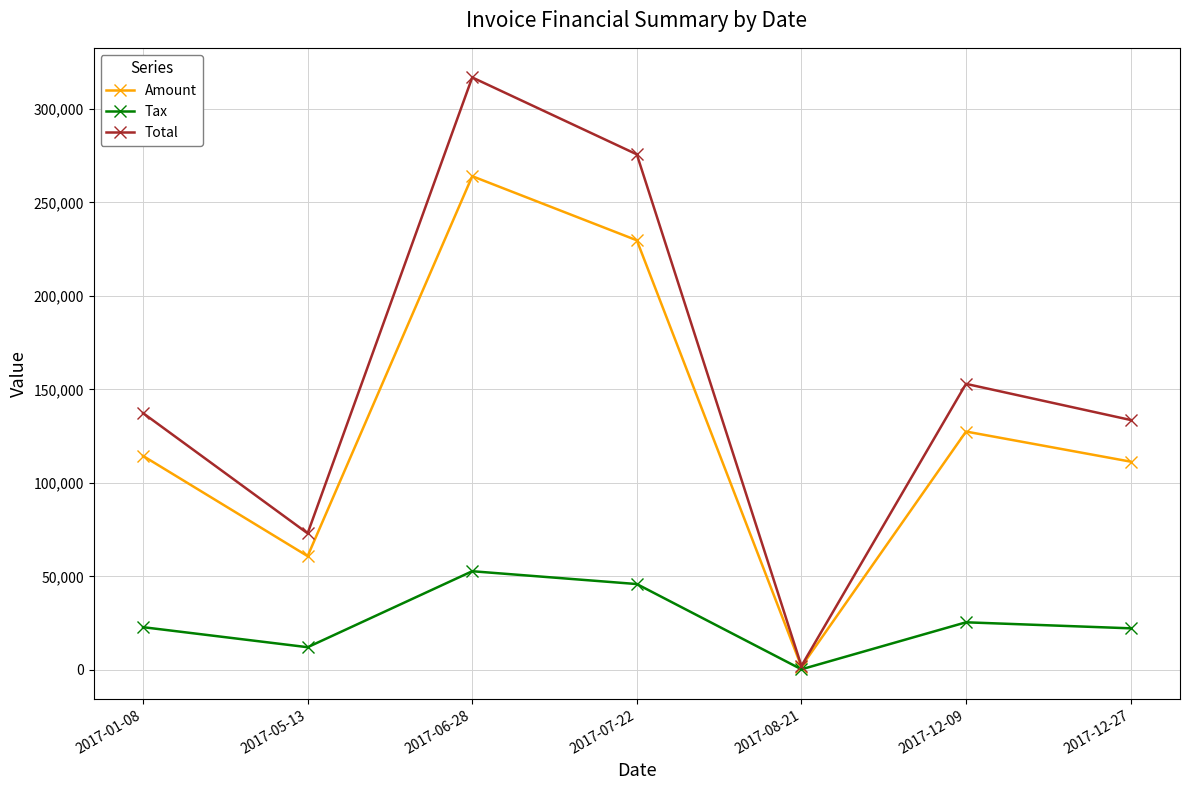

Is the value of Tax at 2017-06-28 greater than the value of Amount at 2017-06-28?

No